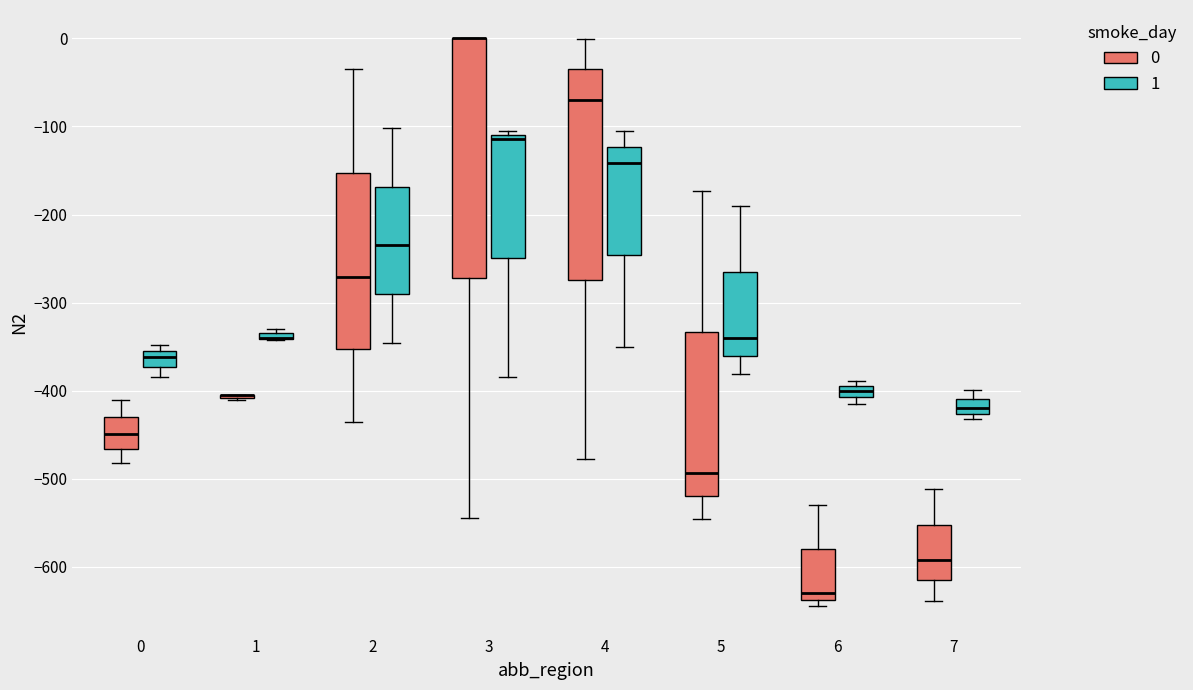

Which box is the tallest, from its lower edge to its upper edge?

3 (0)